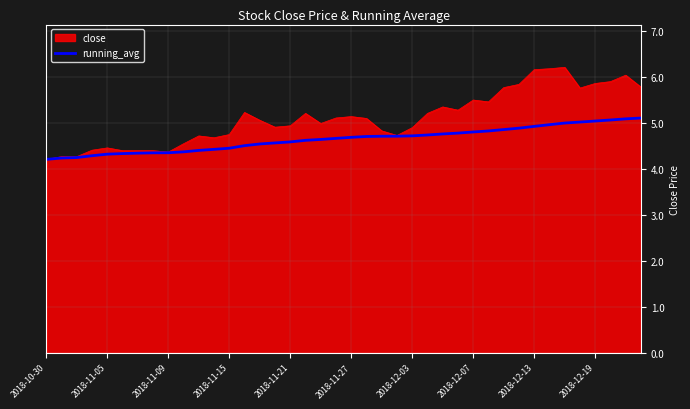

What is the maximum value for running_avg?

5.1